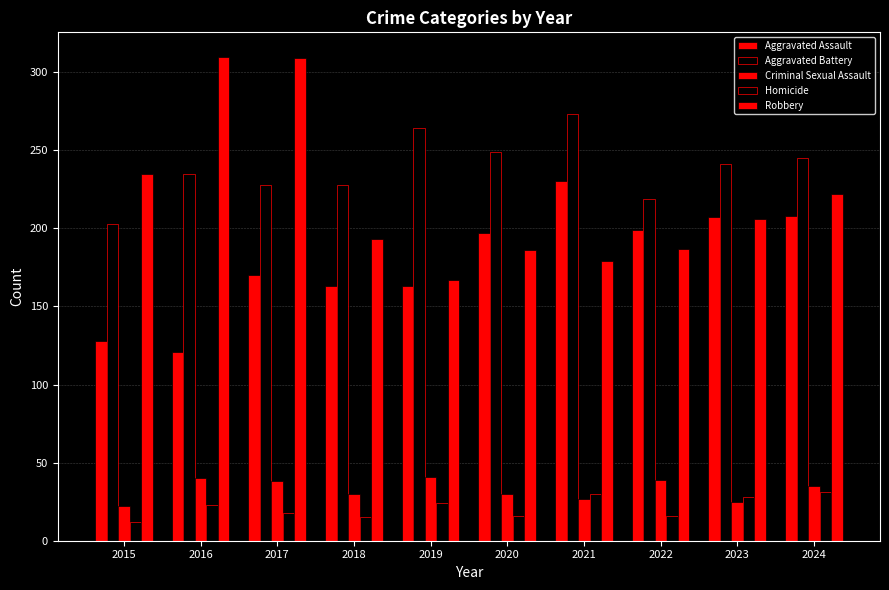

What is the maximum value for Homicide?

31